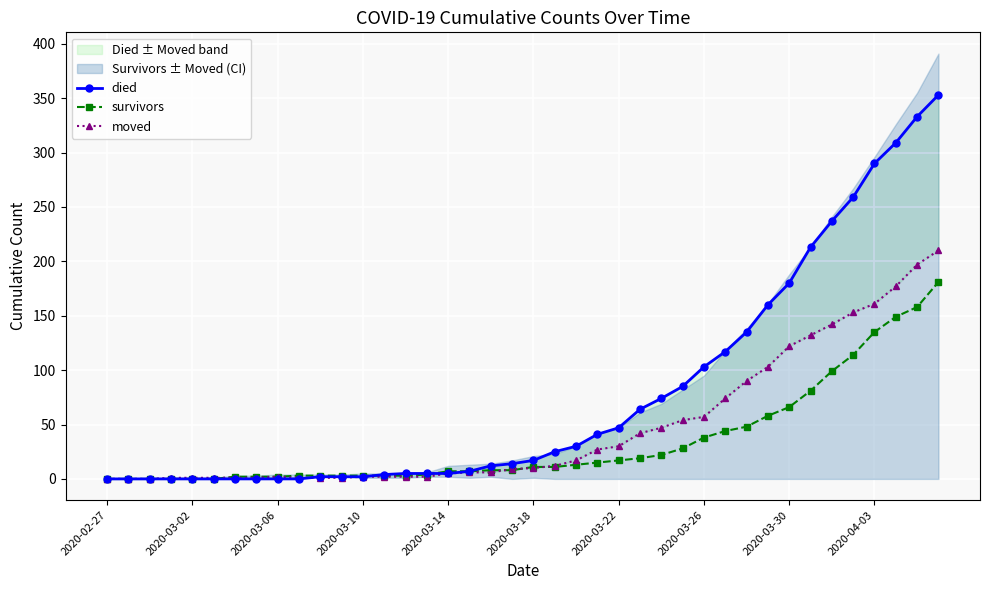

Which series has the largest range (max minus min)?

died